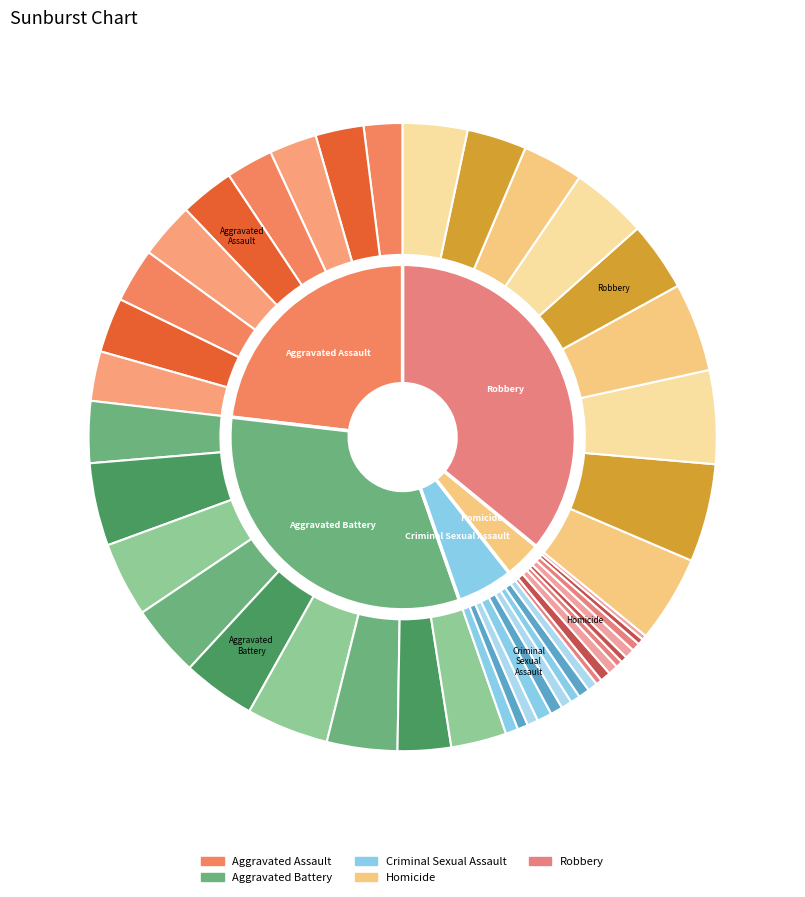

What percentage is the 8 slice, to the nearest percent?

9%